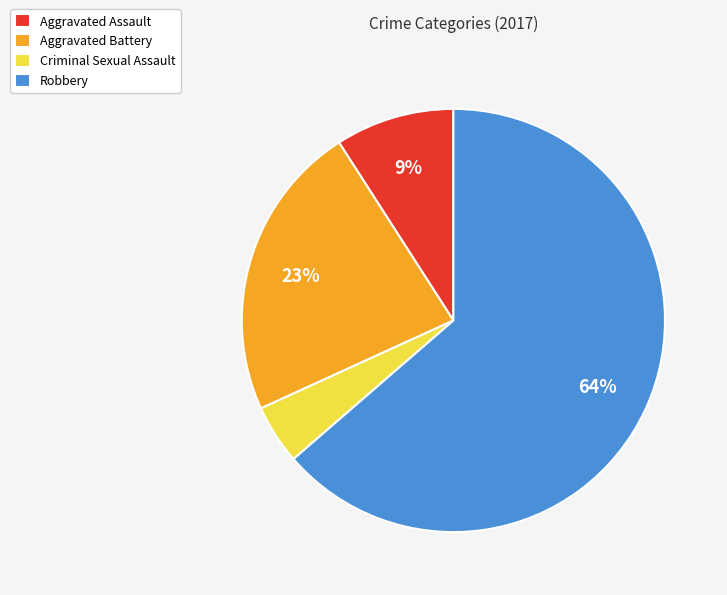

Which has a higher value, Aggravated Assault or Criminal Sexual Assault?

Aggravated Assault